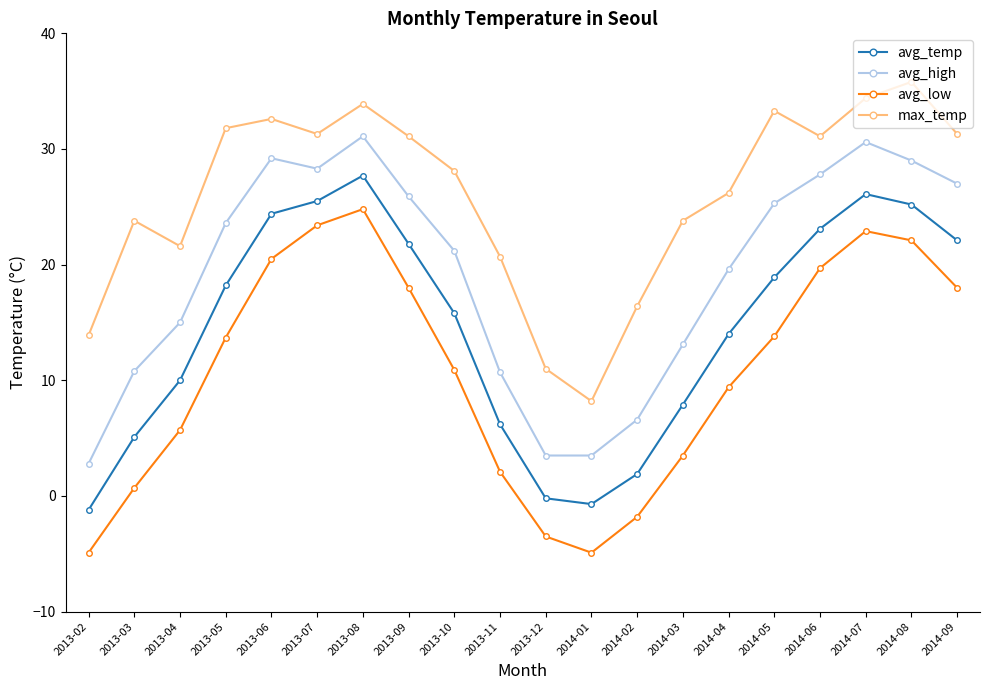

Between 2013-10 and 2014-03, which series saw the biggest shift?

avg_high